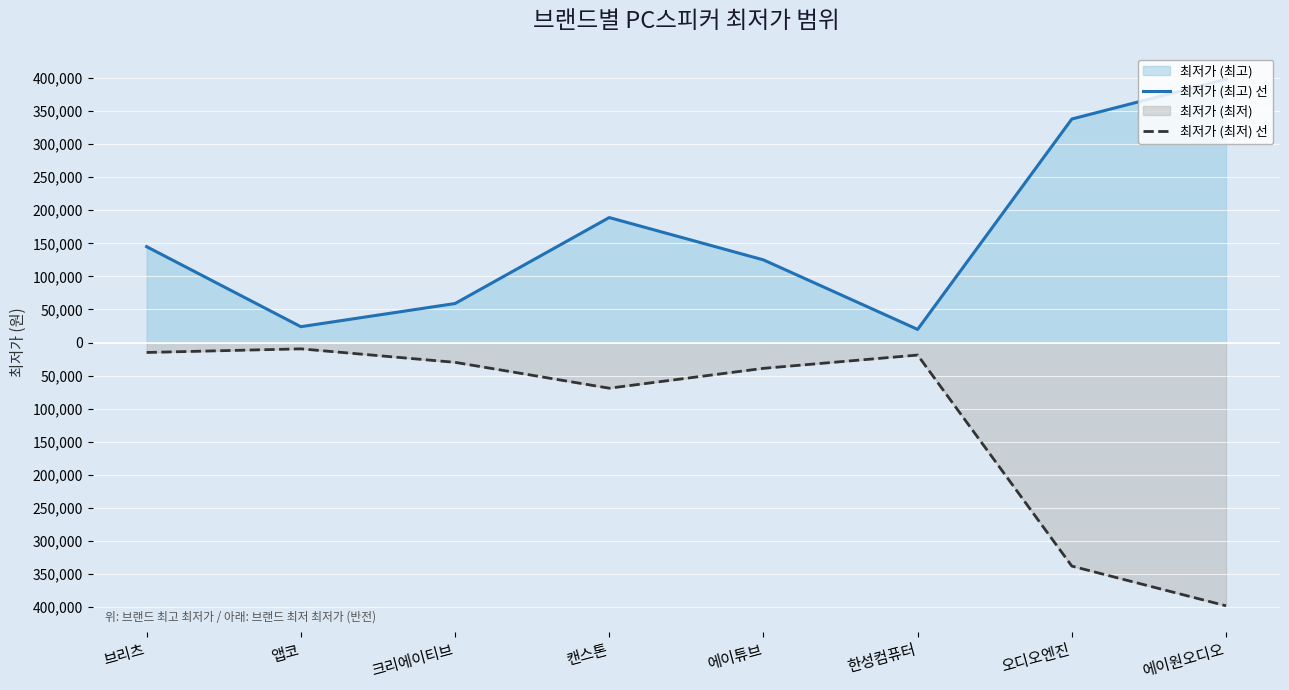

Between 한성컴퓨터 and 에이원오디오, which series saw the biggest shift?

최저가 (최저) 선